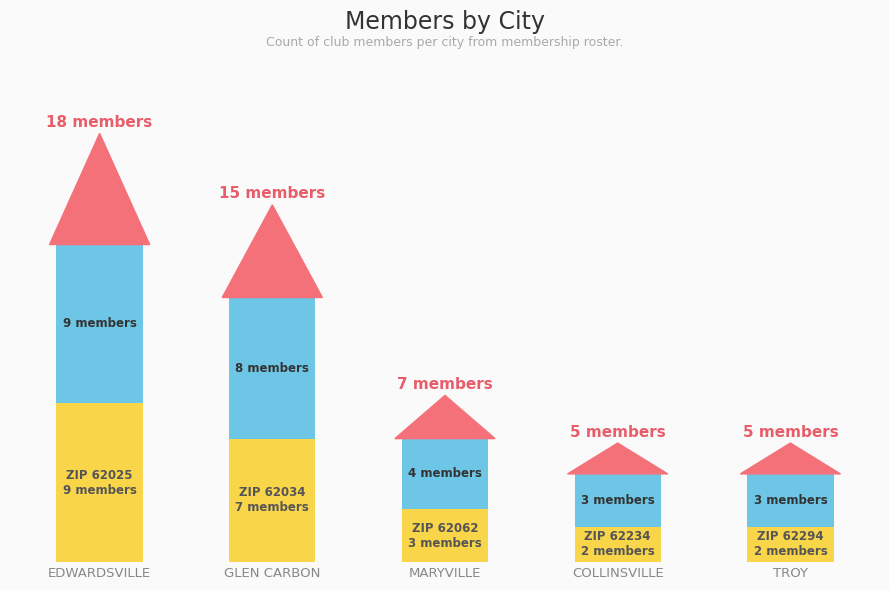

True or false: ZIP code (lower) has a value of 9 at EDWARDSVILLE.

True